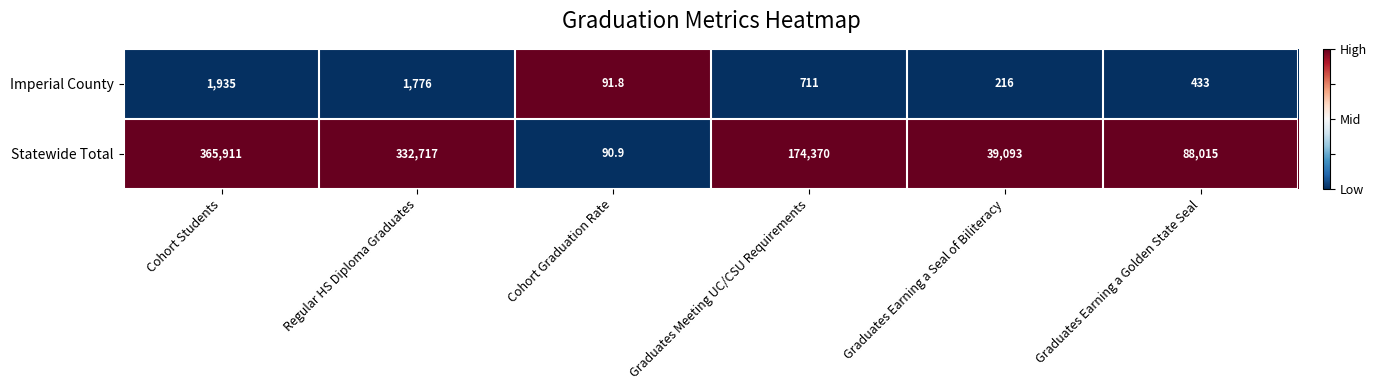

Which label corresponds to the largest value in the chart?

Cohort Students